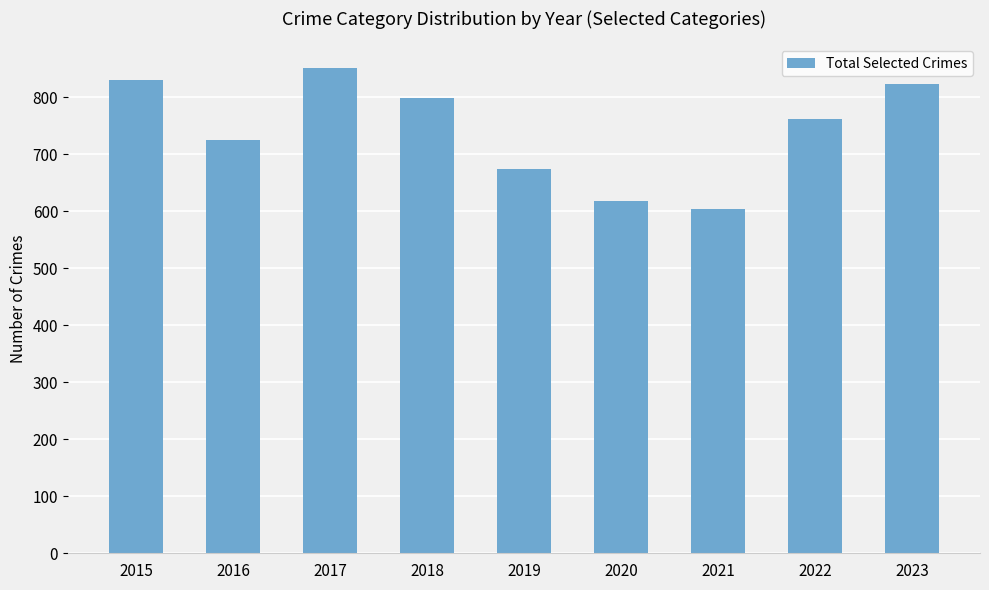

What is the change in value from 2020 to 2021?

-14